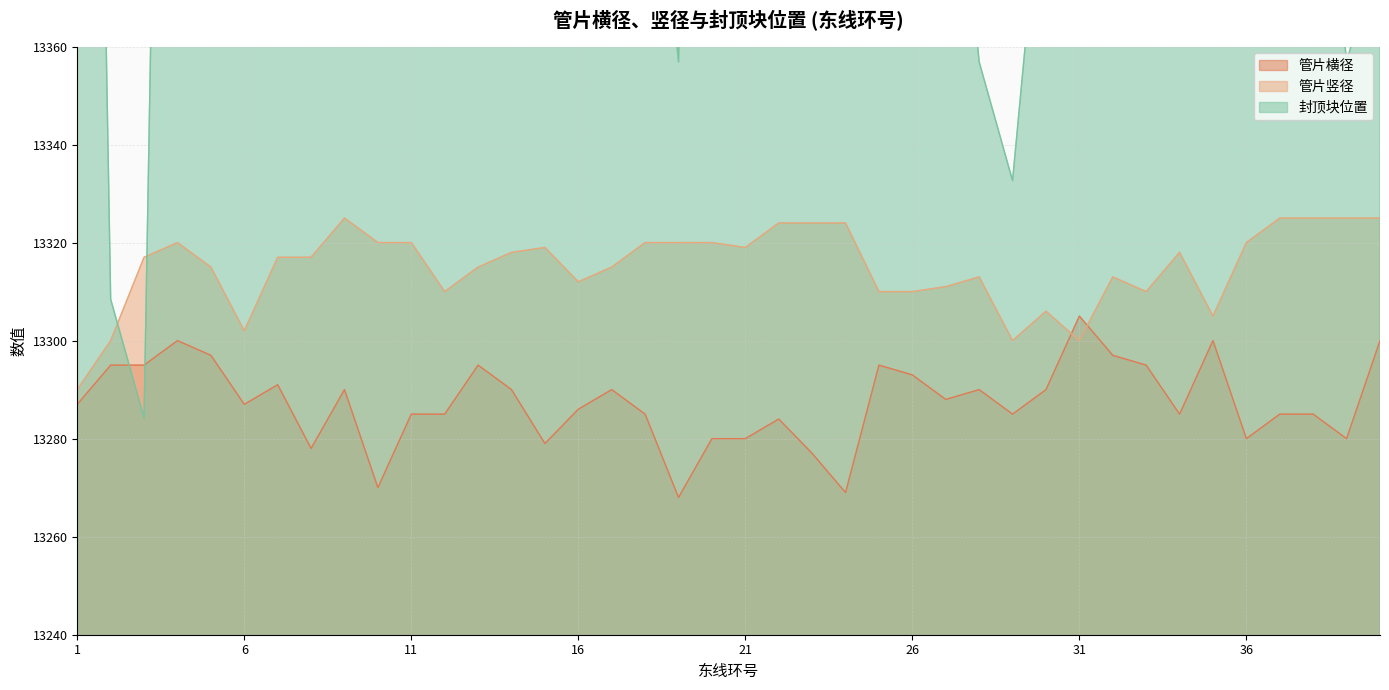

How many categories are shown in the chart?

40